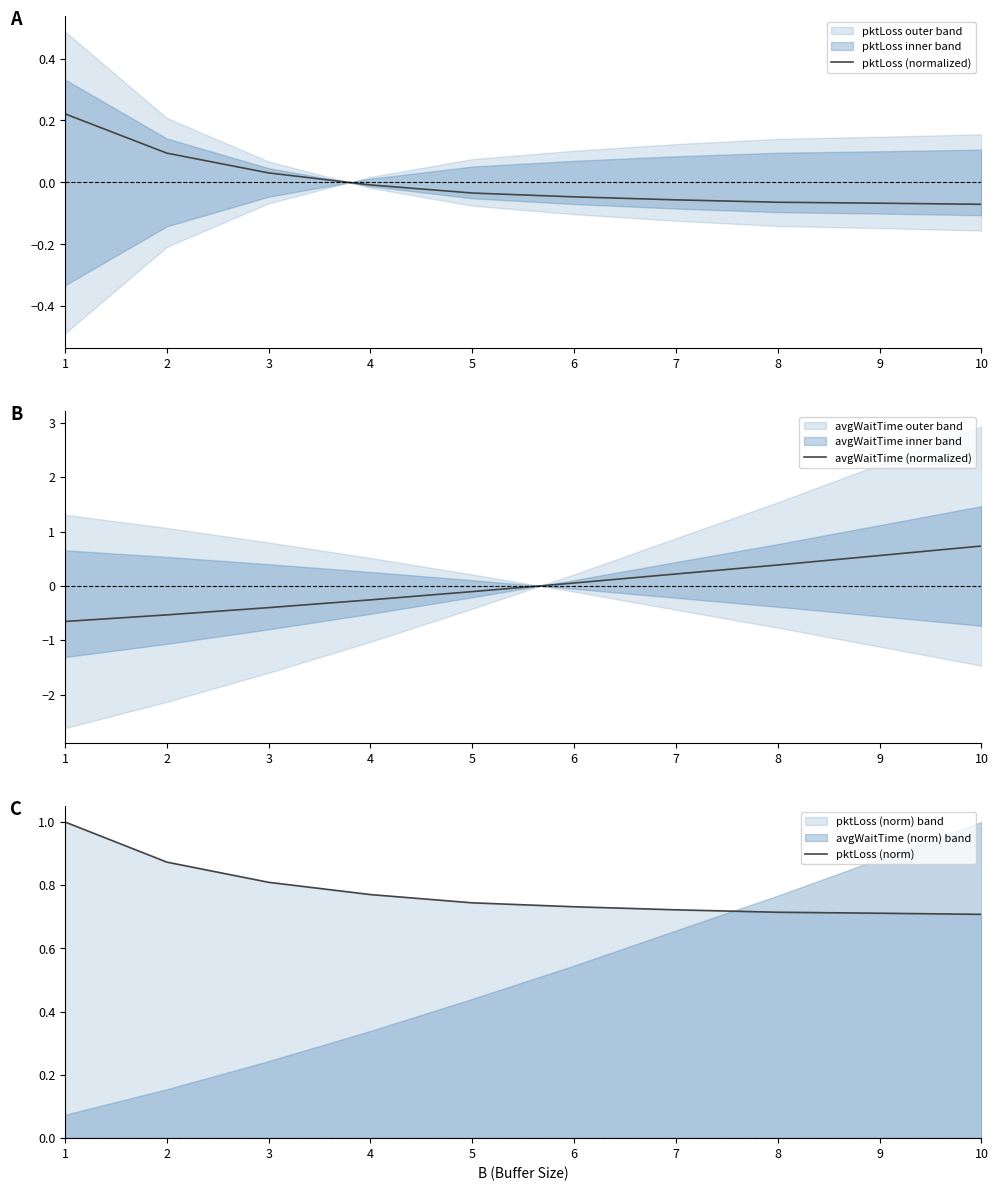

At 5, list the series in order from smallest to largest.

avgWaitTime (normalized), pktLoss (normalized), pktLoss (norm)